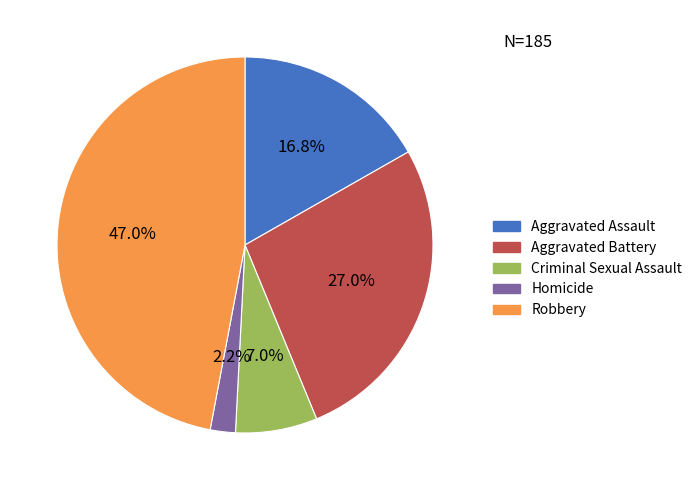

Rank the categories by value from highest to lowest.

Robbery, Aggravated Battery, Aggravated Assault, Criminal Sexual Assault, Homicide